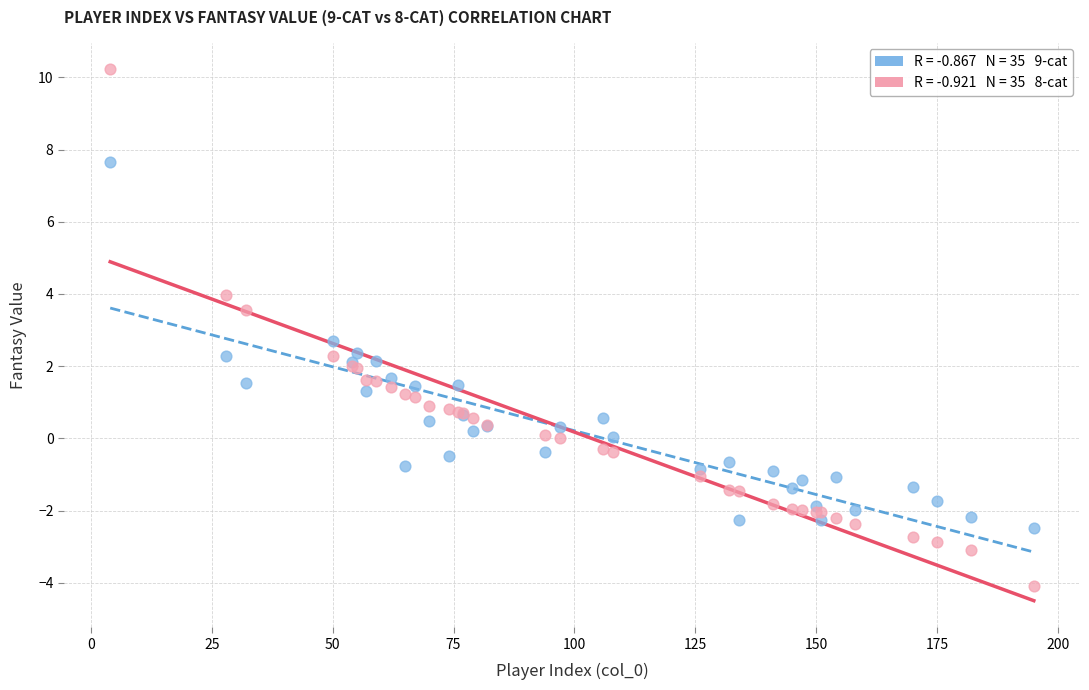

Across all series, what Y value is closest to 3?

2.7